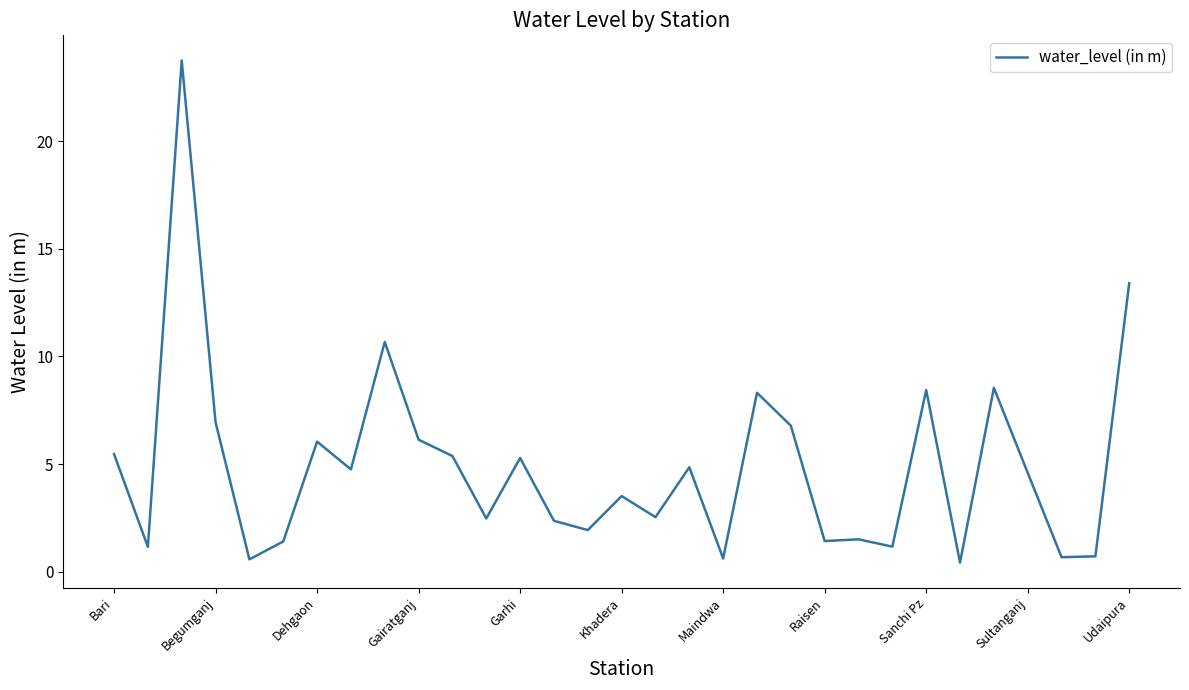

What is the difference between the maximum and minimum values?

23.3